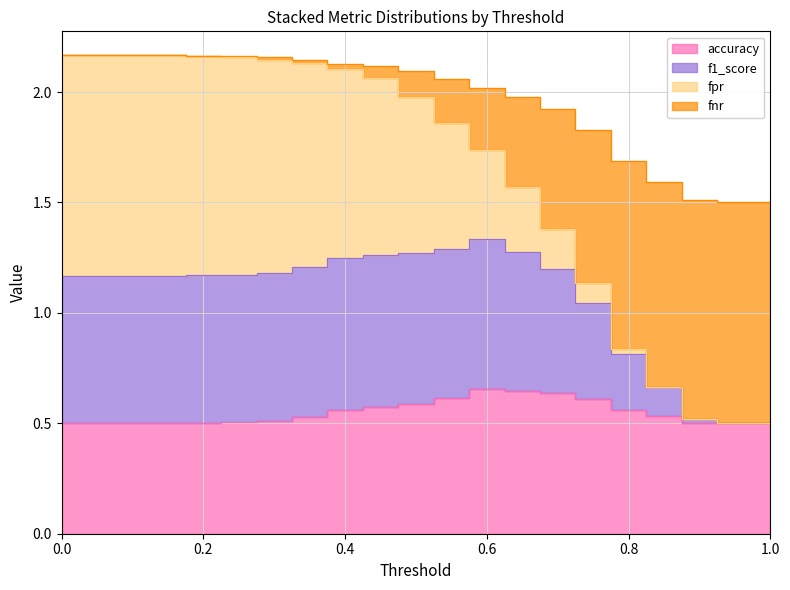

List the labels in order of f1_score value, largest first.

0.6, 0.55, 0.65, 0.5, 0.45, 0.4, 0.35, 0.7, 0.3, 0.25, 0.2, 0.15, 0.0, 0.05, 0.1, 0.75, 0.8, 0.85, 0.9, 0.95, 1.0